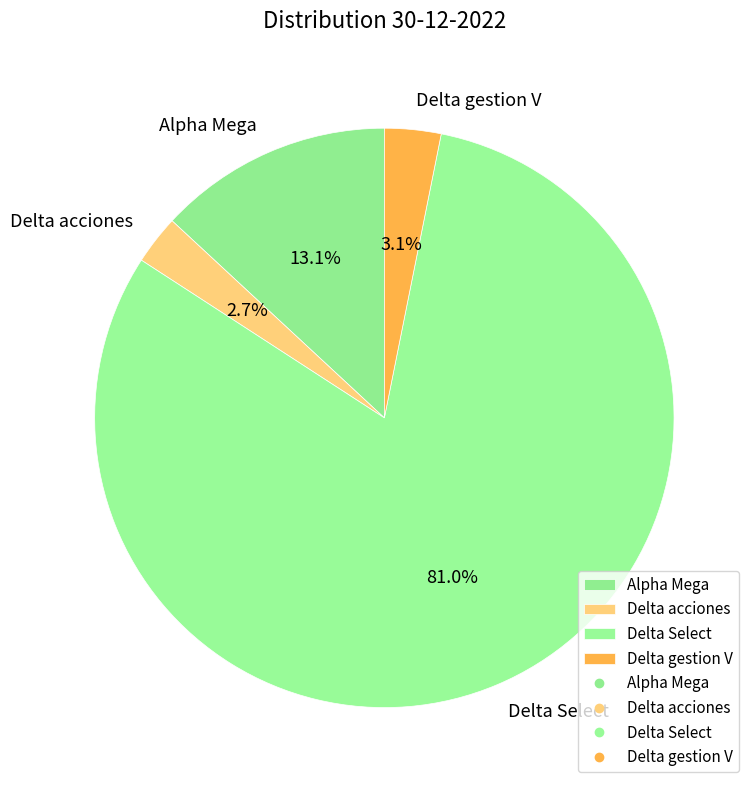

Is the sum of Alpha Mega and Delta gestion V greater than half?

No